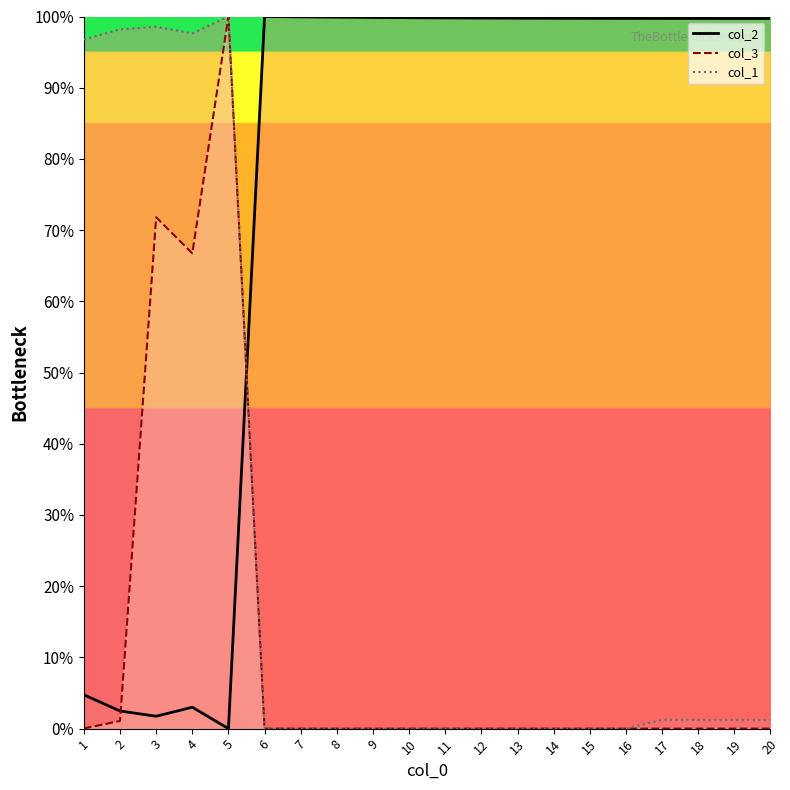

What is the highest value of the col_3 series?

100.0